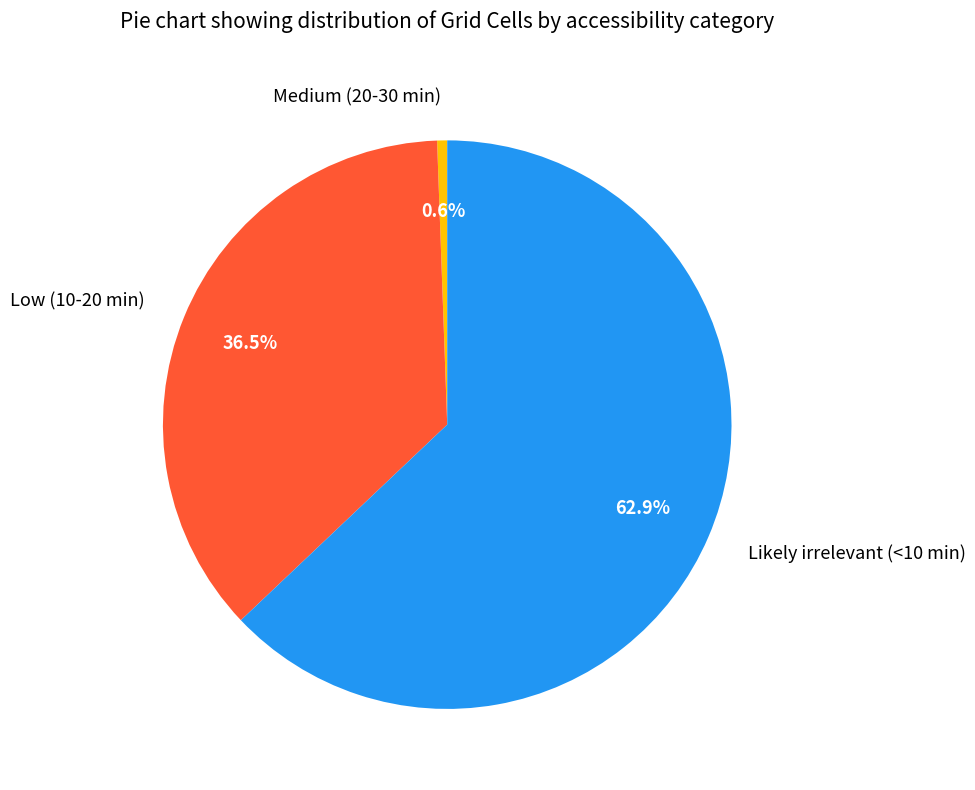

Which category has the biggest portion of the pie?

Likely irrelevant (<10 min)